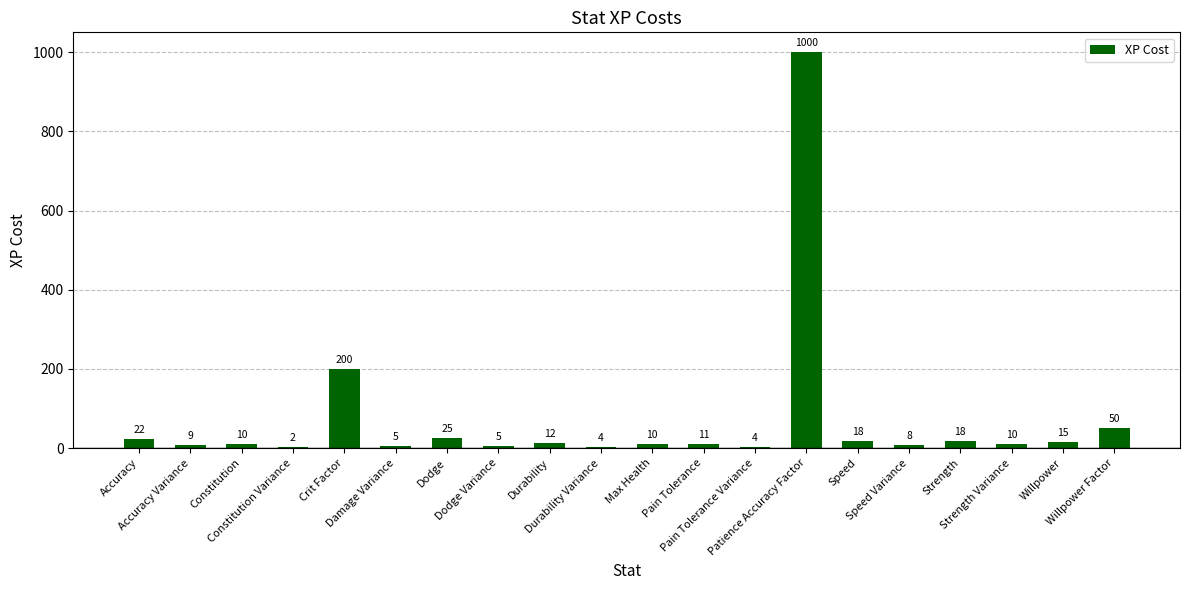

What is the sum of all values?

1438